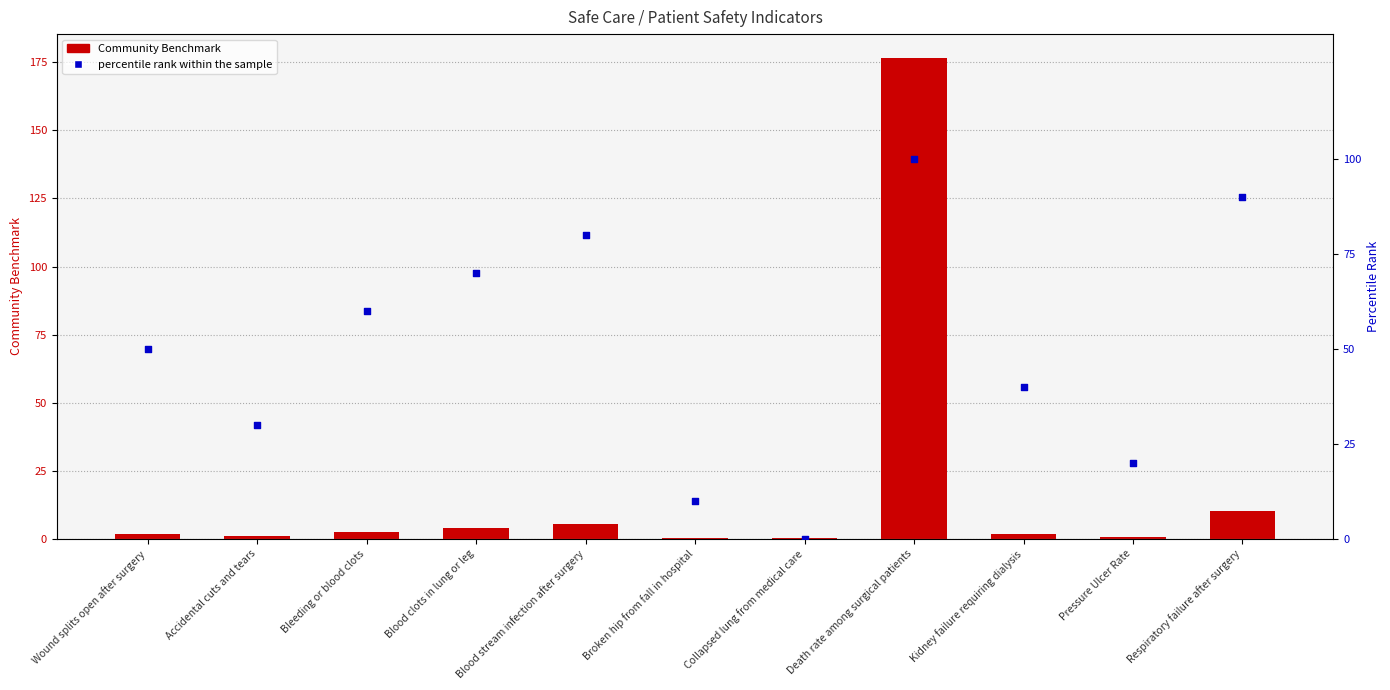

Which series has the widest spread of Y values?

CommunityBenchmark